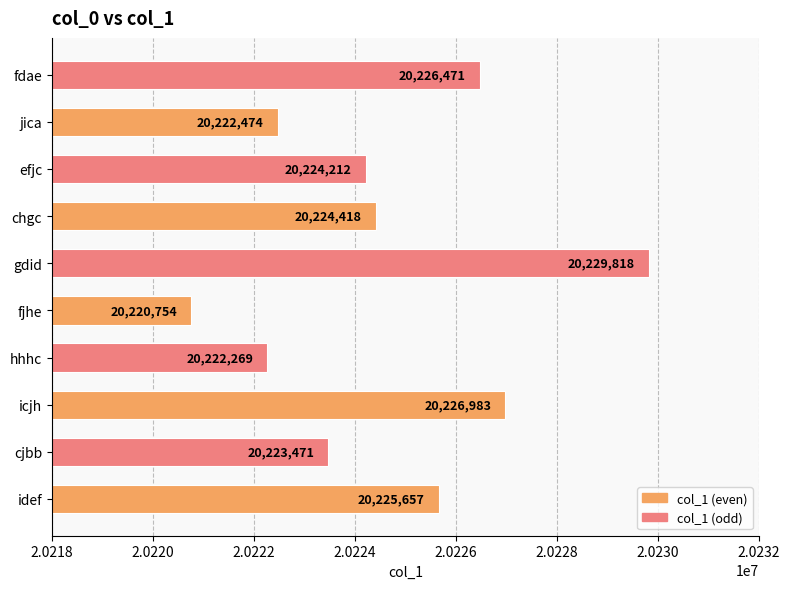

Between chgc and jica, which is larger?

chgc